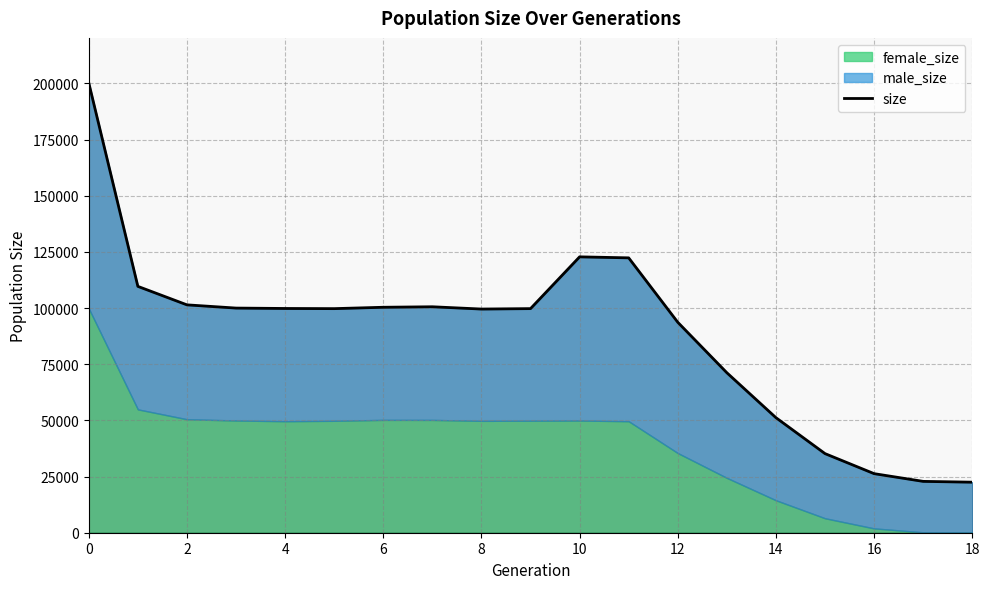

What is the value of the 14th point from the left?

71234